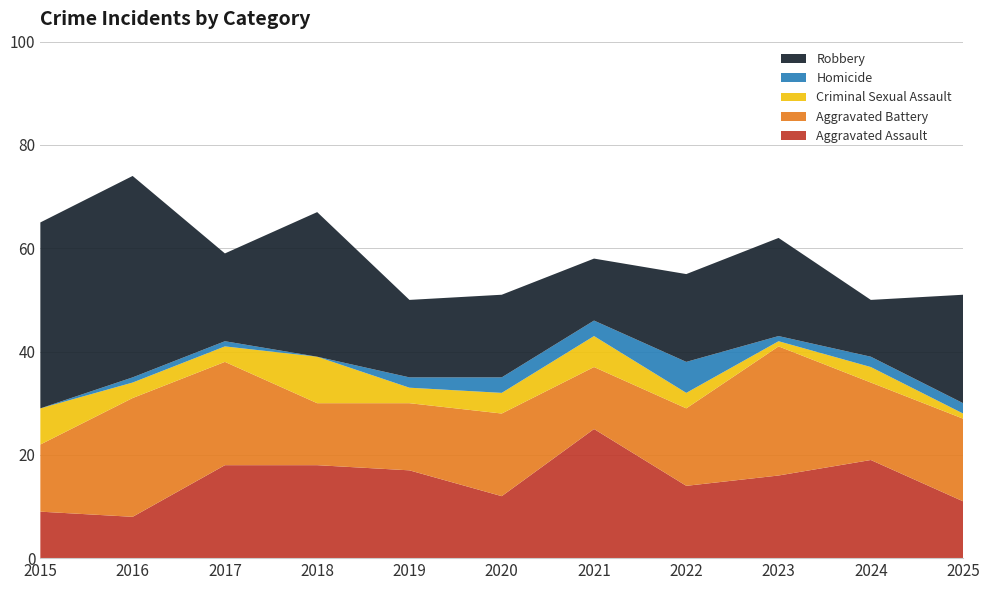

Reading right to left, what are all the values shown in this chart?

Aggravated Assault: 2025=11	2024=19	2023=16	2022=14	2021=25	2020=12	2019=17	2018=18	2017=18	2016=8	2015=9
Aggravated Battery: 2025=16	2024=15	2023=25	2022=15	2021=12	2020=16	2019=13	2018=12	2017=20	2016=23	2015=13
Criminal Sexual Assault: 2025=1	2024=3	2023=1	2022=3	2021=6	2020=4	2019=3	2018=9	2017=3	2016=3	2015=7
Homicide: 2025=2	2024=2	2023=1	2022=6	2021=3	2020=3	2019=2	2018=0	2017=1	2016=1	2015=0
Robbery: 2025=21	2024=11	2023=19	2022=17	2021=12	2020=16	2019=15	2018=28	2017=17	2016=39	2015=36